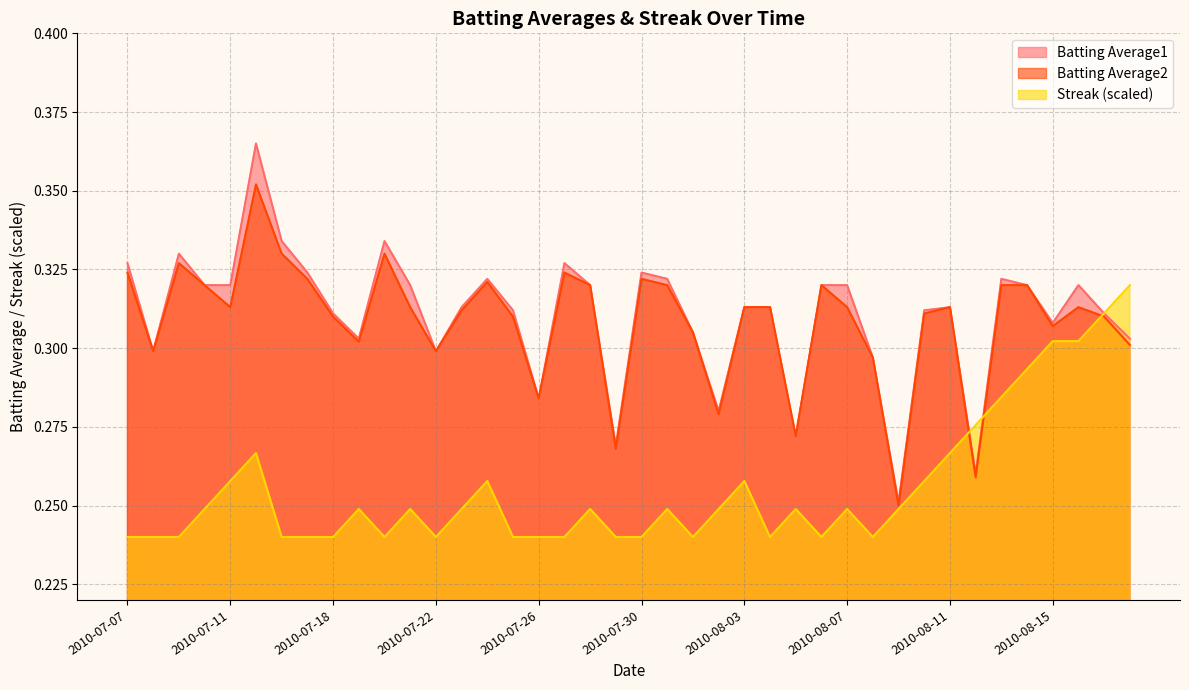

Reading left to right, extract all data points from this chart.

Batting Average1: 0.3	0.3	0.3	0.3	0.3	0.4	0.3	0.3	0.3	0.3	0.3	0.3	0.3	0.3	0.3	0.3	0.3	0.3	0.3	0.3	0.3	0.3	0.3	0.3	0.3	0.3	0.3	0.3	0.3	0.3	0.3	0.3	0.3	0.3	0.3	0.3	0.3	0.3	0.3	0.3
Batting Average2: 0.3	0.3	0.3	0.3	0.3	0.4	0.3	0.3	0.3	0.3	0.3	0.3	0.3	0.3	0.3	0.3	0.3	0.3	0.3	0.3	0.3	0.3	0.3	0.3	0.3	0.3	0.3	0.3	0.3	0.3	0.2	0.3	0.3	0.3	0.3	0.3	0.3	0.3	0.3	0.3
Streak: 0.2	0.2	0.2	0.2	0.3	0.3	0.2	0.2	0.2	0.2	0.2	0.2	0.2	0.2	0.3	0.2	0.2	0.2	0.2	0.2	0.2	0.2	0.2	0.2	0.3	0.2	0.2	0.2	0.2	0.2	0.2	0.3	0.3	0.3	0.3	0.3	0.3	0.3	0.3	0.3